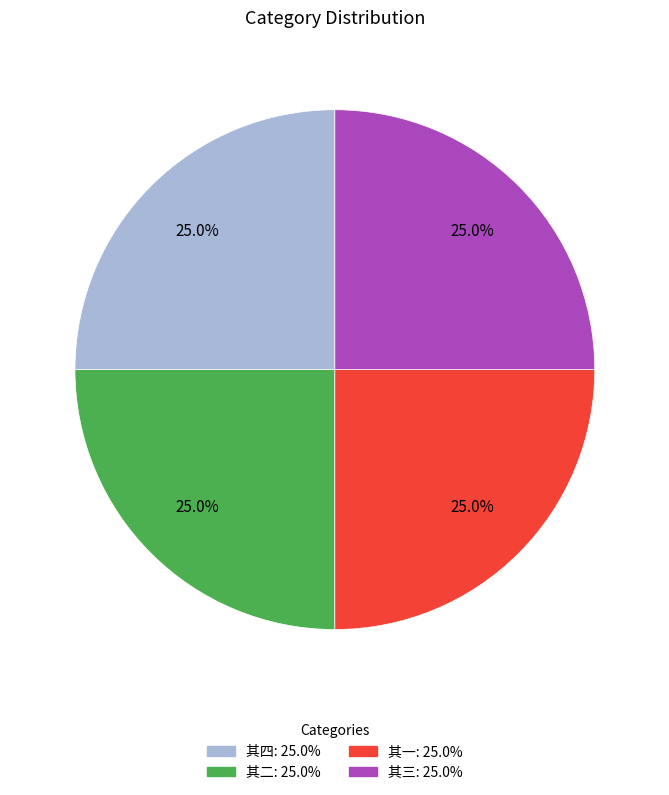

Is there any slice that represents more than half of the pie?

No